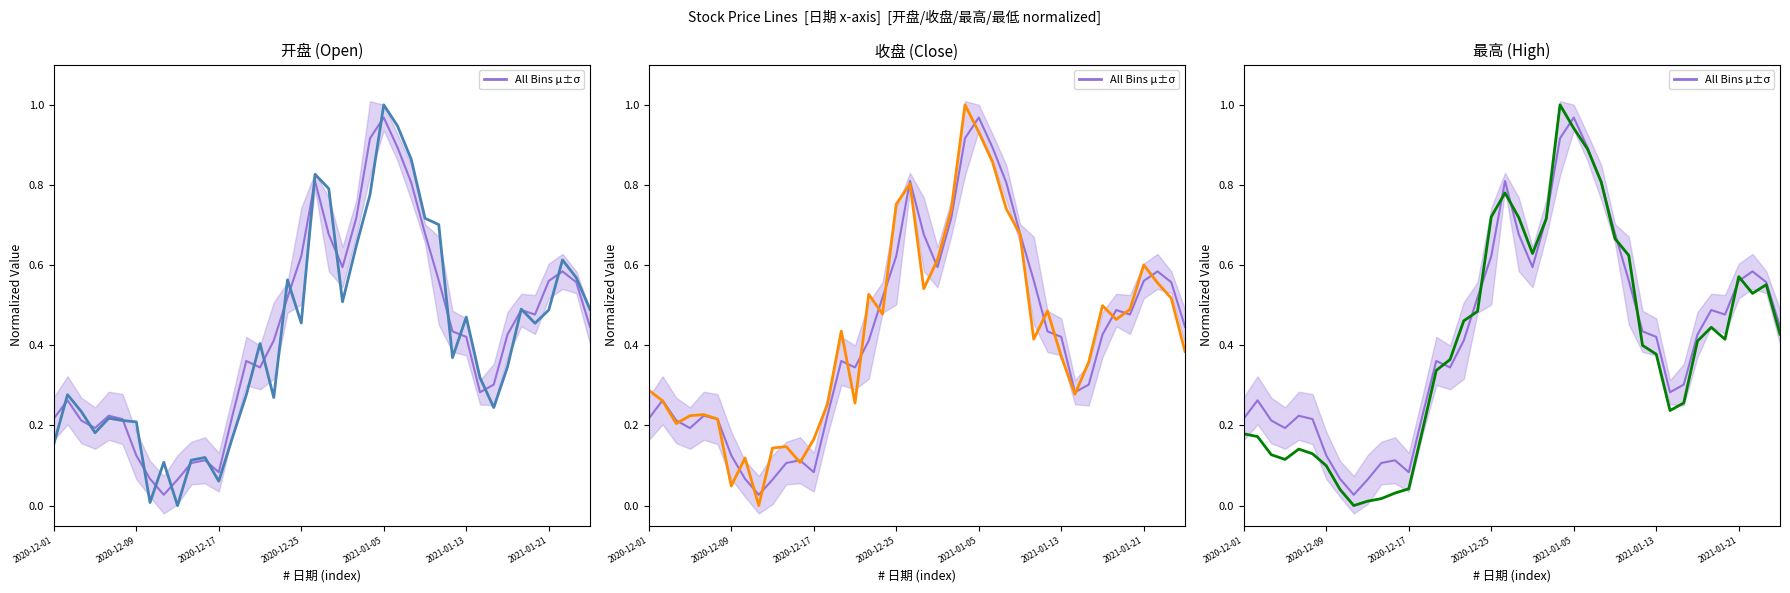

Which series has the largest range (max minus min)?

开盘